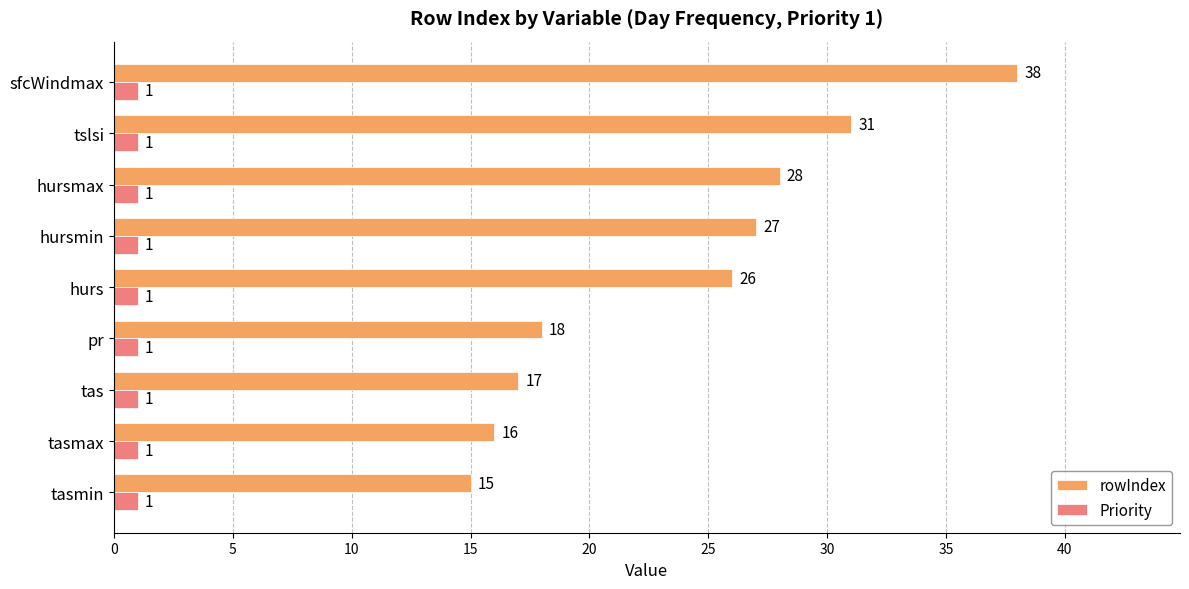

Read the rowIndex value at tslsi.

31